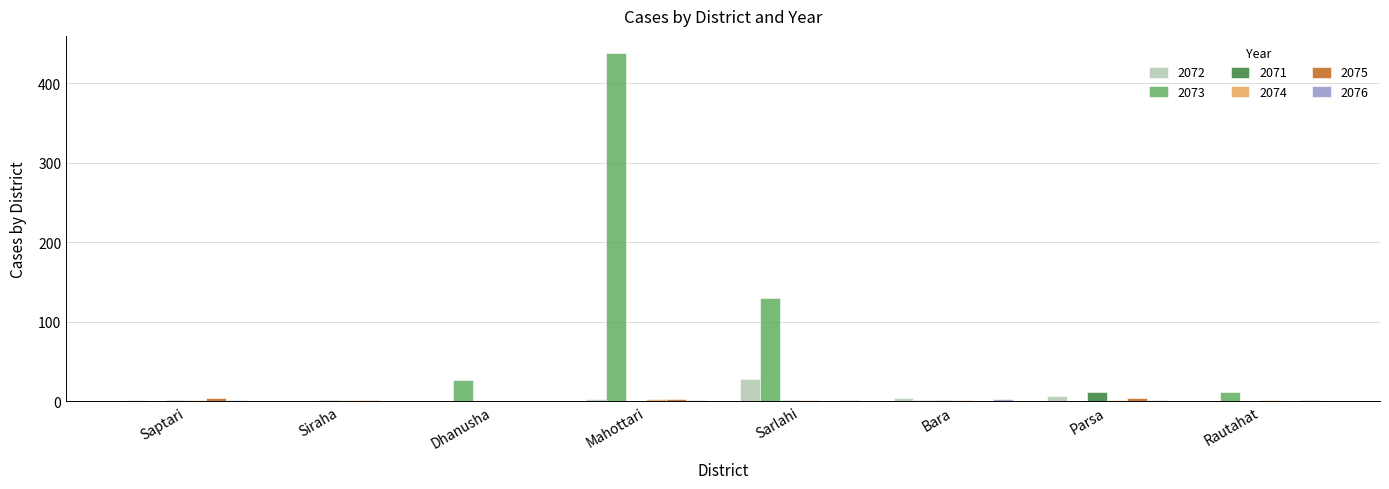

True or false: 2071 has a value of 0 at Dhanusha.

True